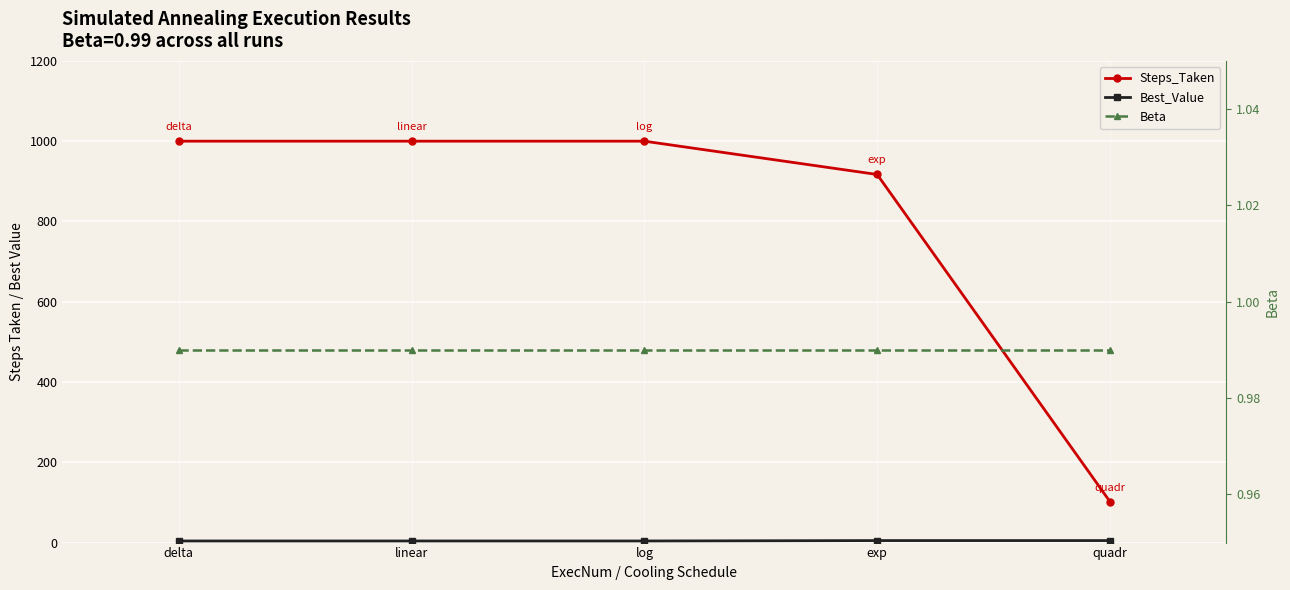

At how many categories does at least one series exceed 75?

5